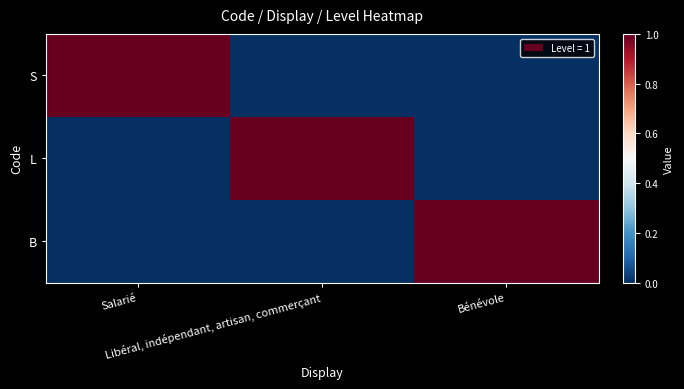

Reading left to right, transcribe all the data shown in this chart.

S: Salarié=1	Libéral, indépendant, artisan, commerçant=0	Bénévole=0
L: Salarié=0	Libéral, indépendant, artisan, commerçant=1	Bénévole=0
B: Salarié=0	Libéral, indépendant, artisan, commerçant=0	Bénévole=1